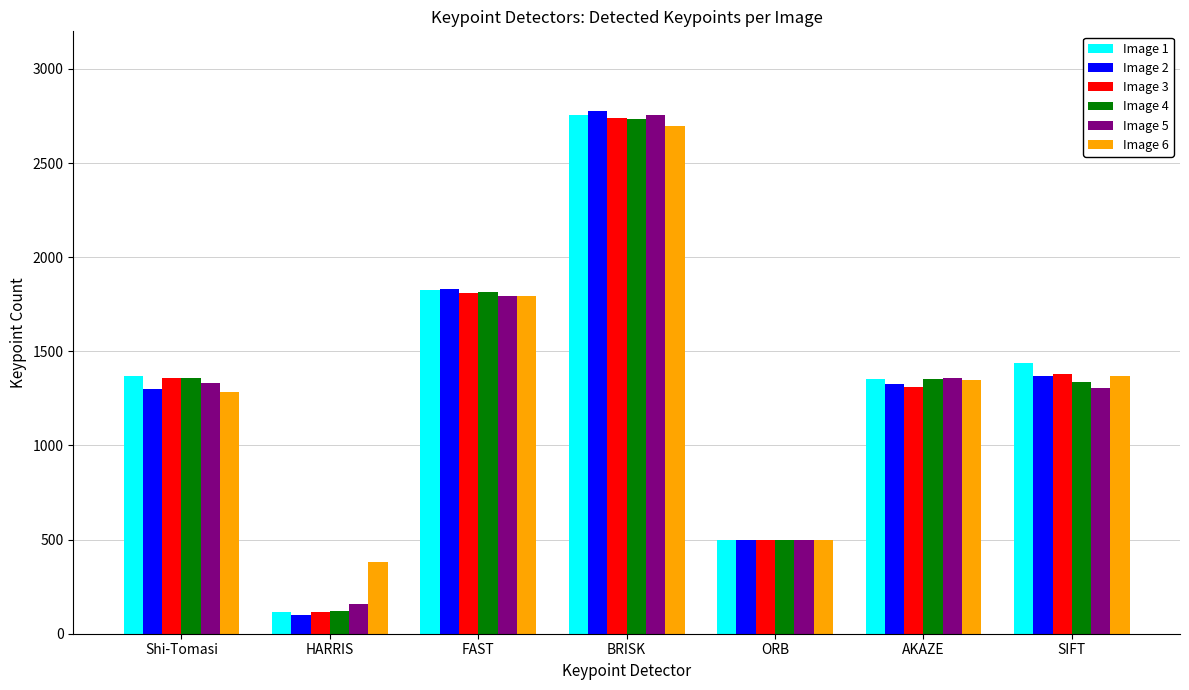

What are all the series names shown in the legend?

Image 1, Image 2, Image 3, Image 4, Image 5, Image 6